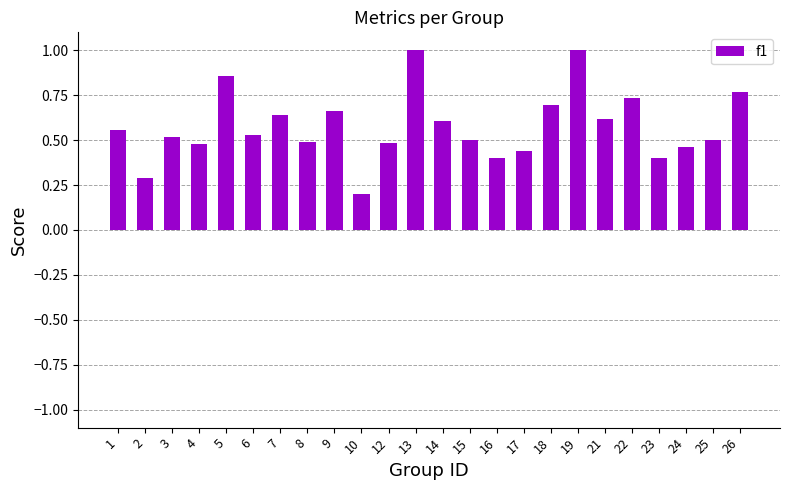

What is the sum of all values?

13.8